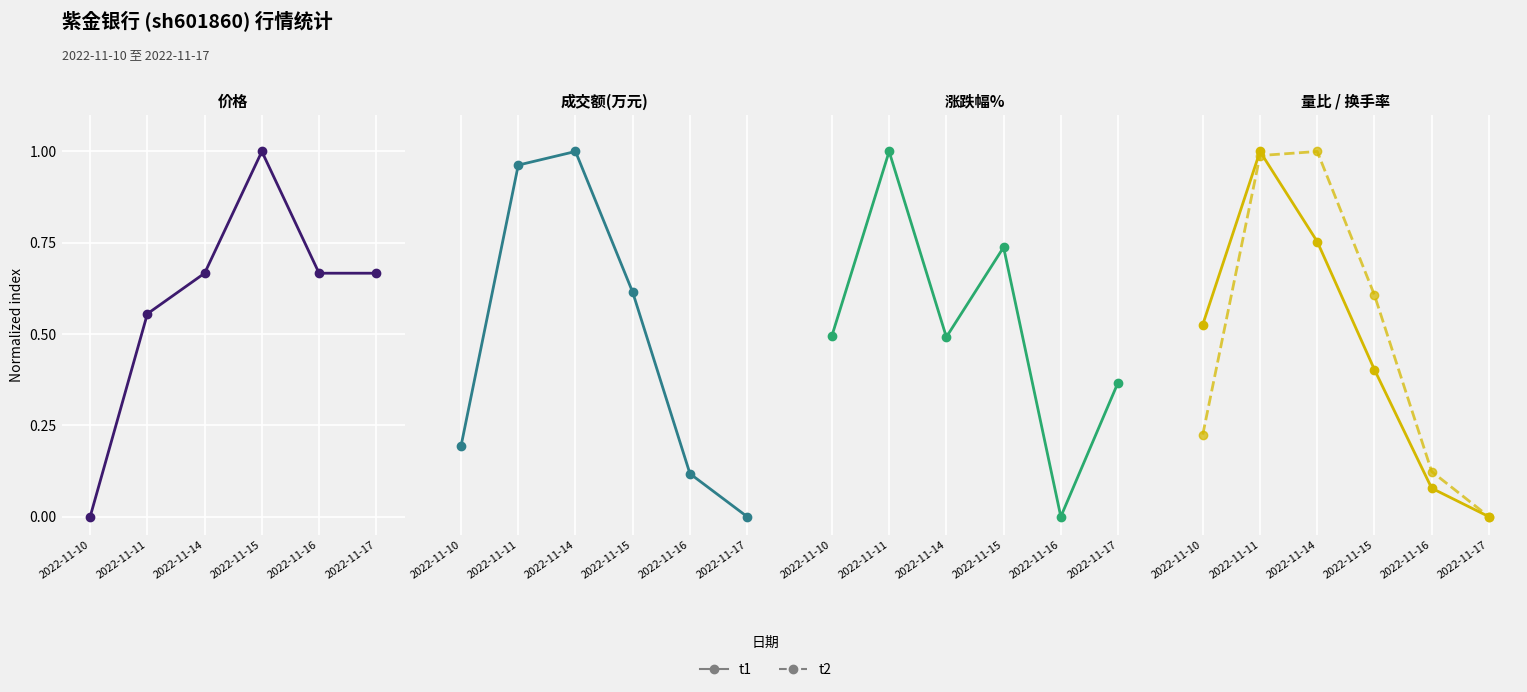

Is the value of t2 at 2022-11-10 greater than the value of t1 at 2022-11-16?

Yes